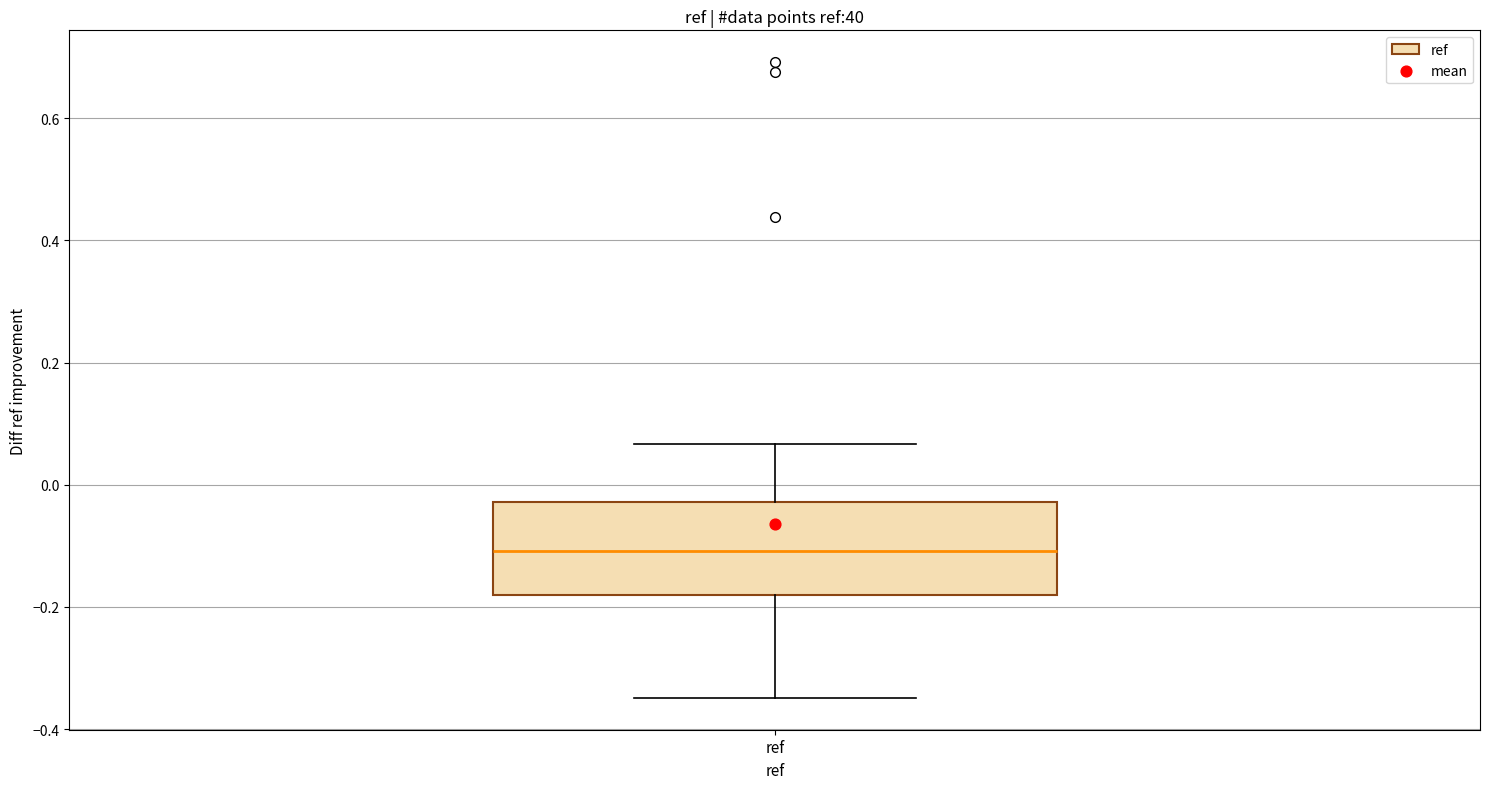

Where does the upper whisker of the box for ref end on the y-axis? The values are not printed on the chart, so give them approximately, as read against the axis.

0.06